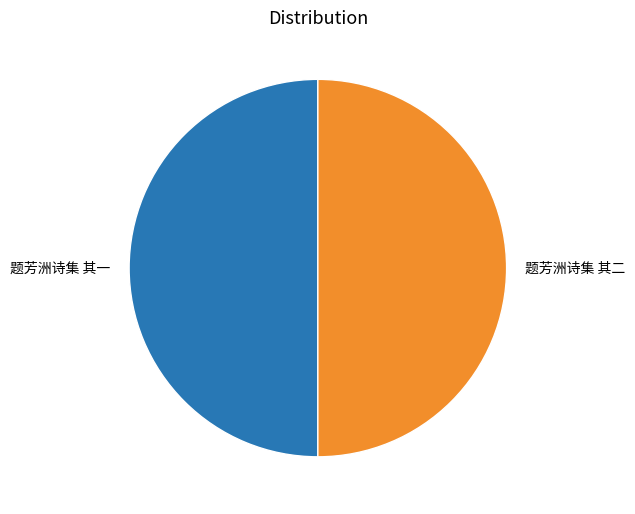

Do 题芳洲诗集 其二 and 题芳洲诗集 其一 together represent more than half of the pie?

Yes